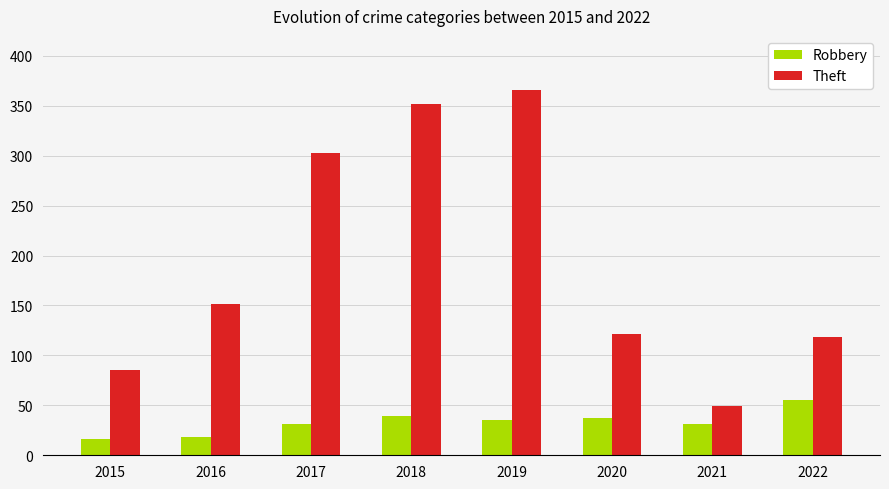

How many bars are there in each group?

2